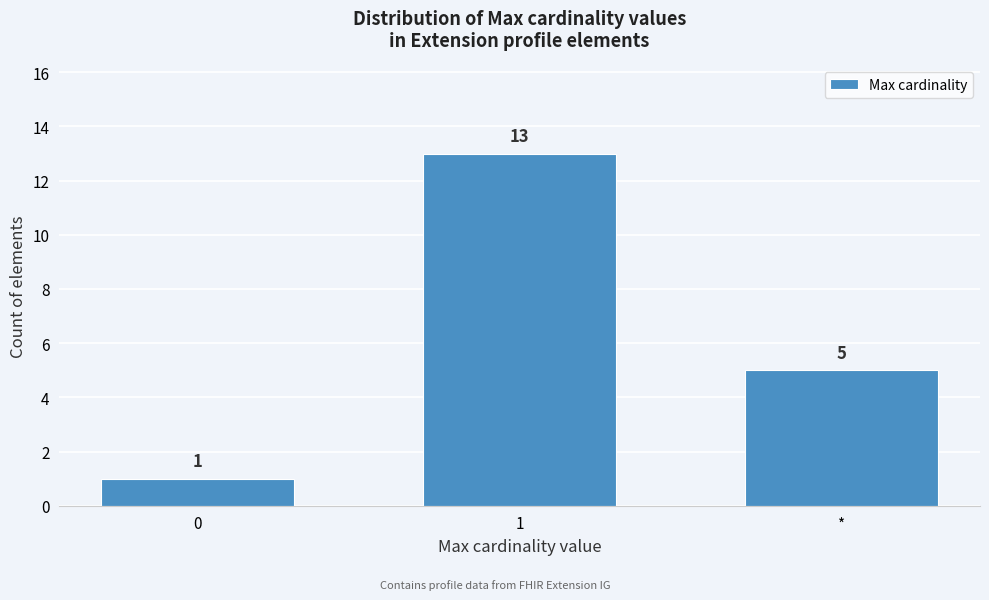

Reading left to right, transcribe all the data shown in this chart.

1	13	5